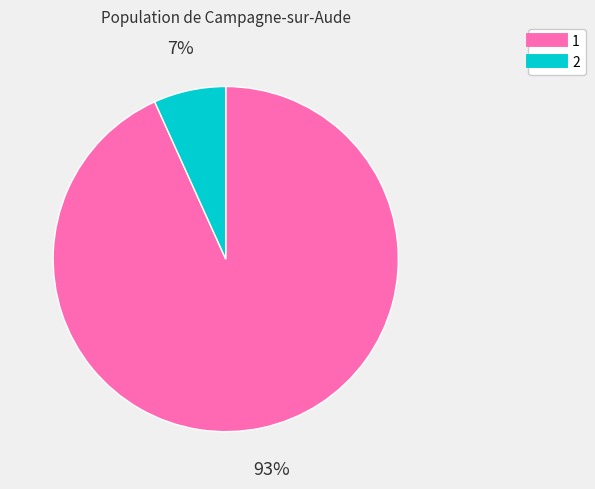

Which slice is the smallest?

2